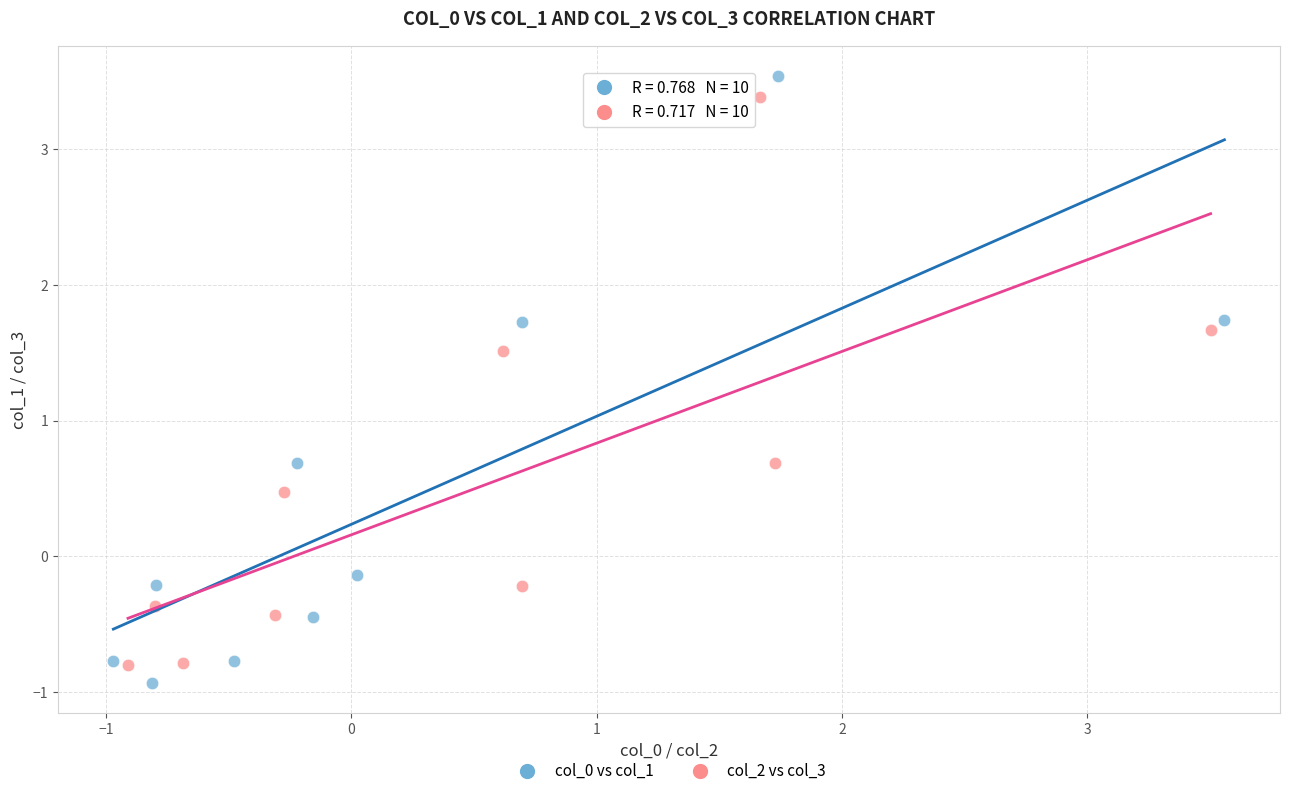

Which series has the widest spread of Y values?

col_0 vs col_1